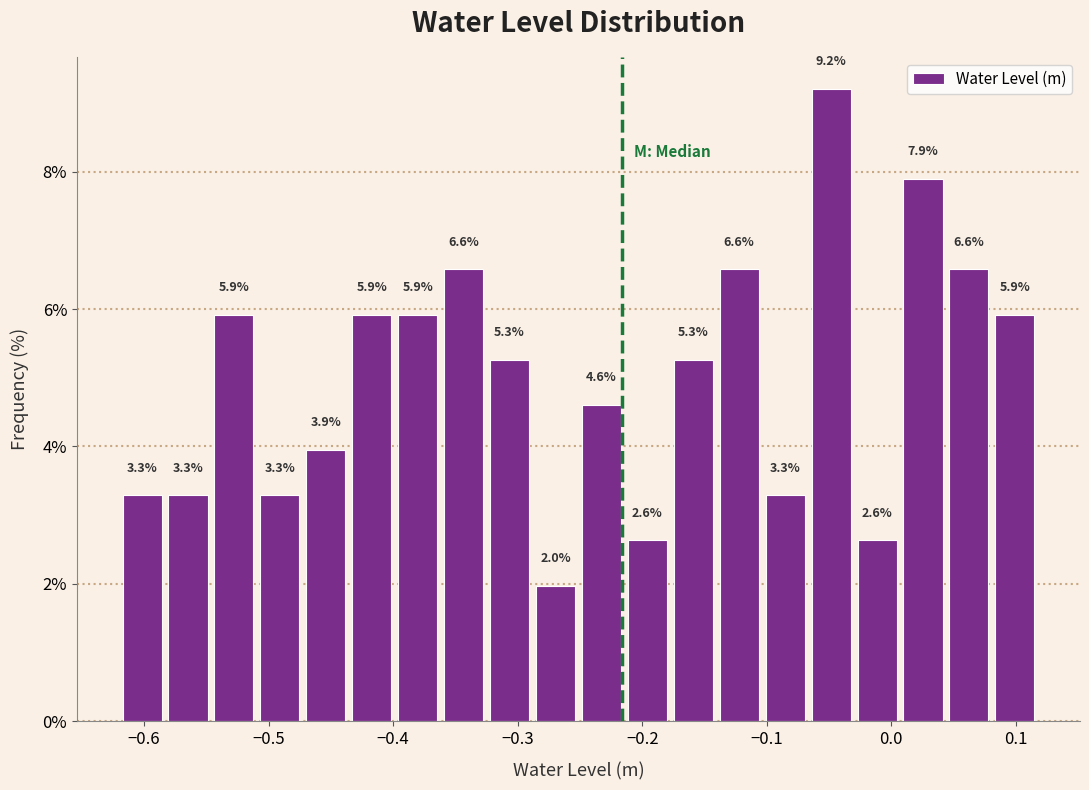

Read against the x-axis, roughly where is the centre of the tallest bar?

-0.05